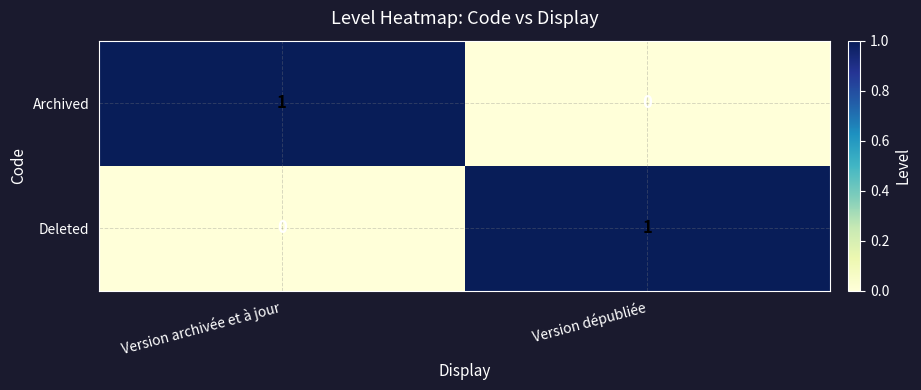

Reading left to right, transcribe all the data shown in this chart.

Archived: 1	0
Deleted: 0	1